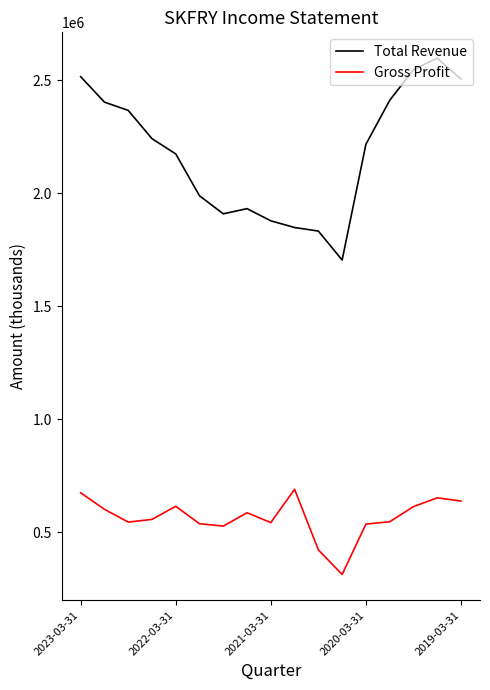

What is the minimum value shown in the chart?

313500